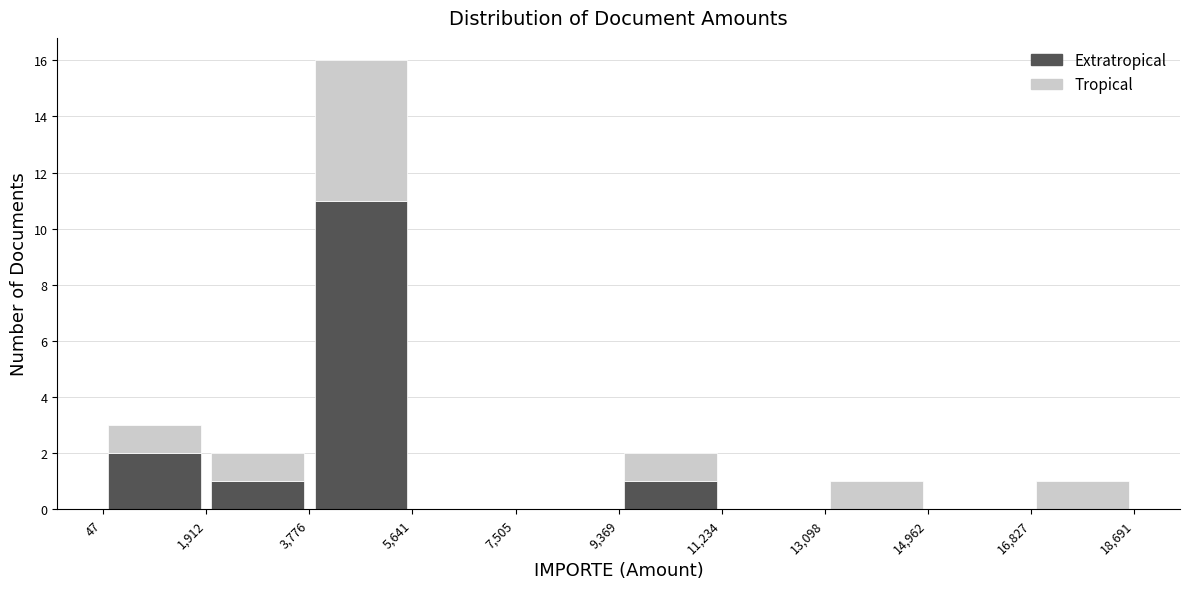

What is the total height of the stacked bar covering 9,369 to 11,234 on the x-axis? The values are not printed on the chart, so give them approximately, as read against the axis.

2